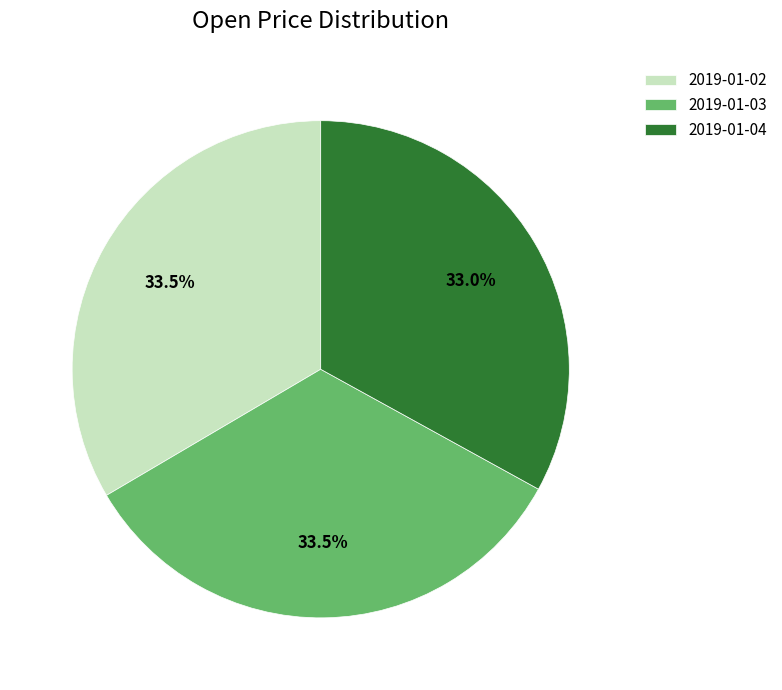

Do 2019-01-02 and 2019-01-03 together represent more than half of the pie?

Yes